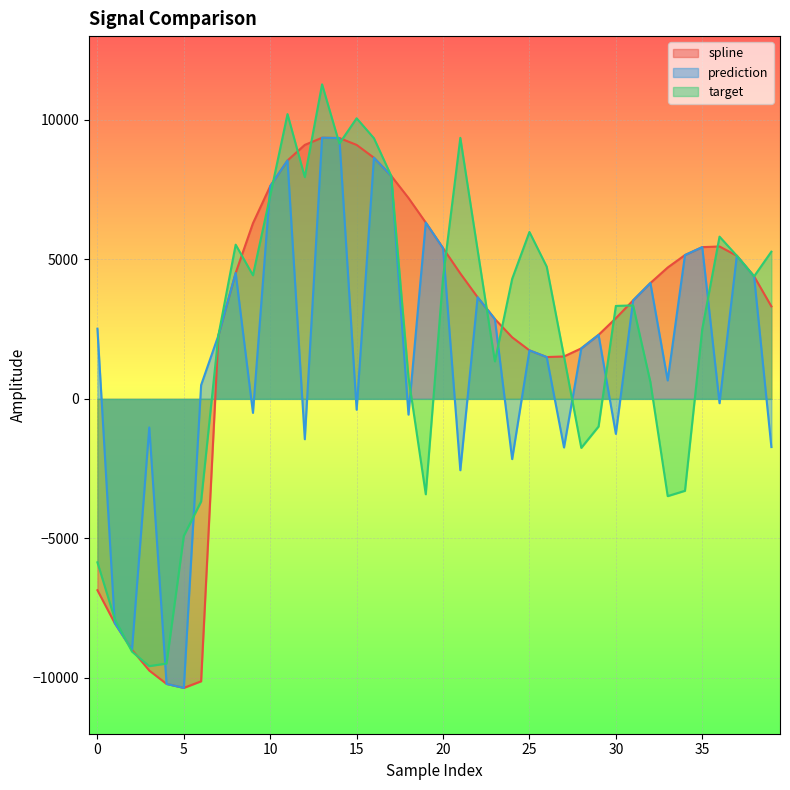

What is the difference between the prediction values at 15 and 27?

1352.0